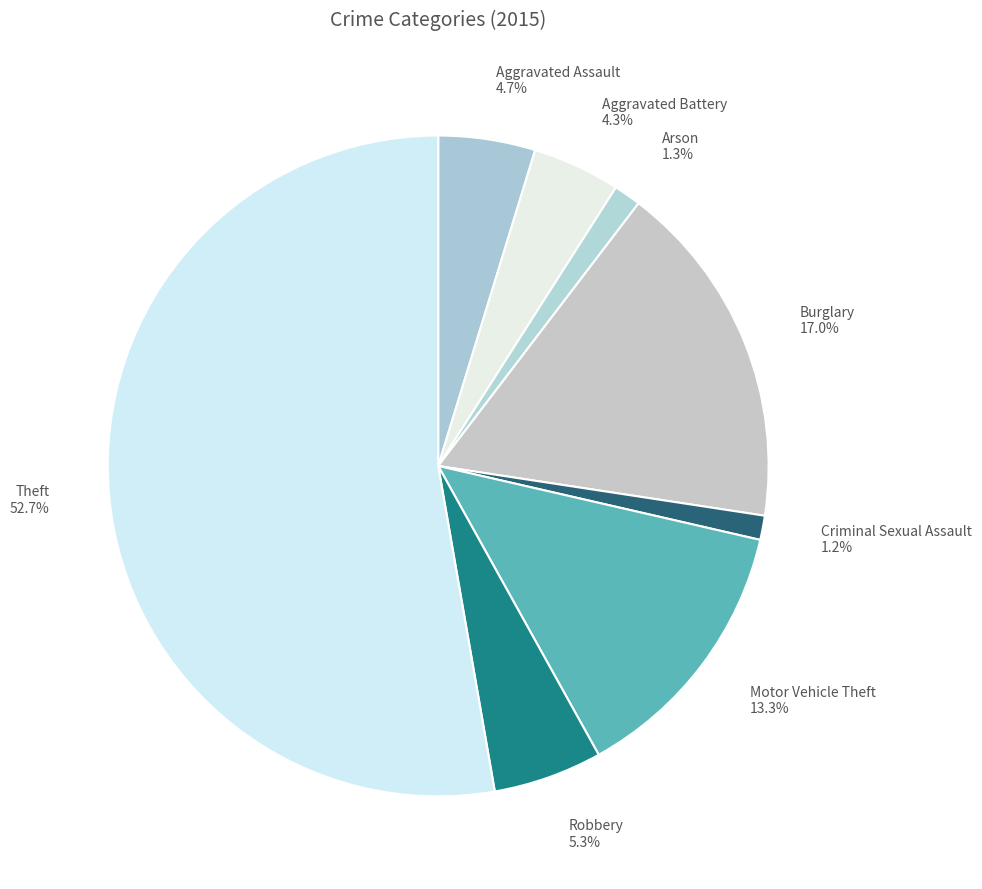

Approximately how many times larger is the value at Aggravated Assault compared to Arson?

3.6